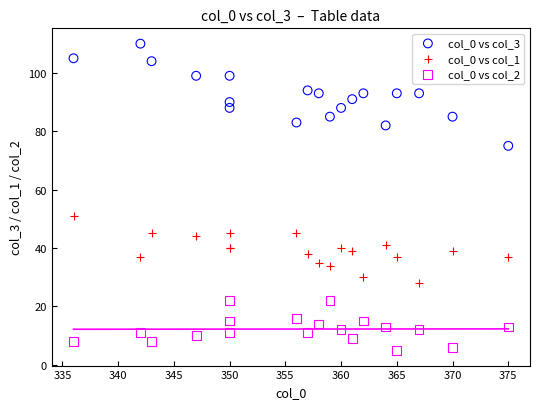

Across all series, what Y value is closest to 57?

51